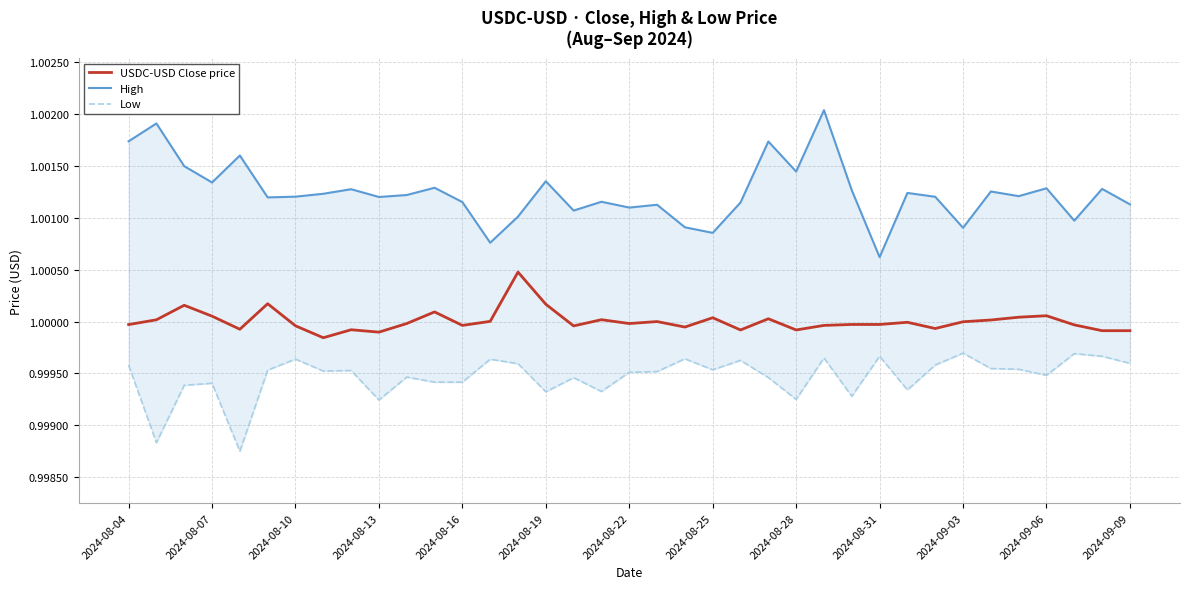

The USDC-USD Close price series shows 0.3 at 2024-08-16. True or false?

False